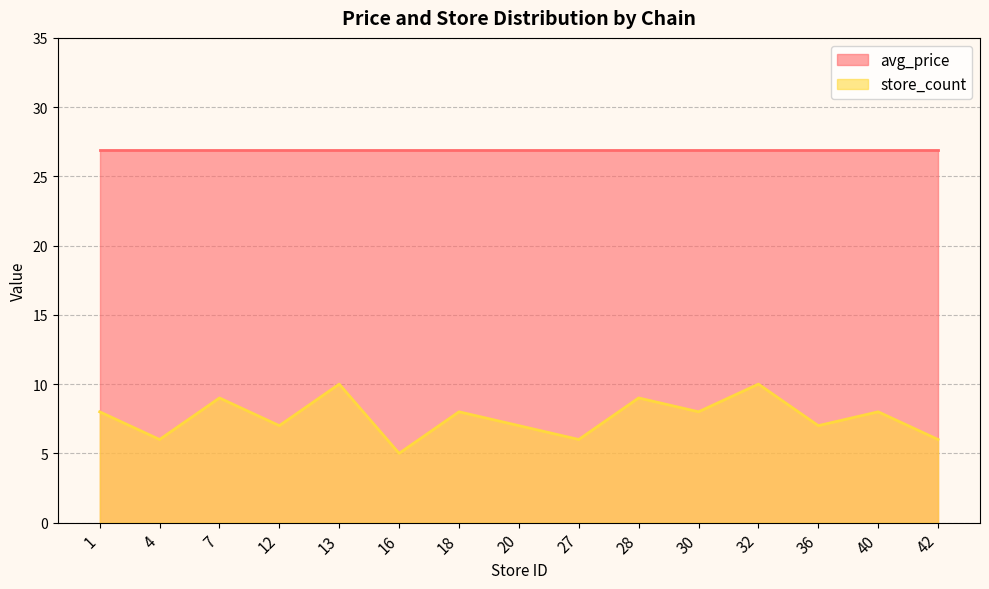

Rank the categories by value from highest to lowest.

13, 32, 7, 28, 1, 18, 30, 40, 12, 20, 36, 4, 27, 42, 16